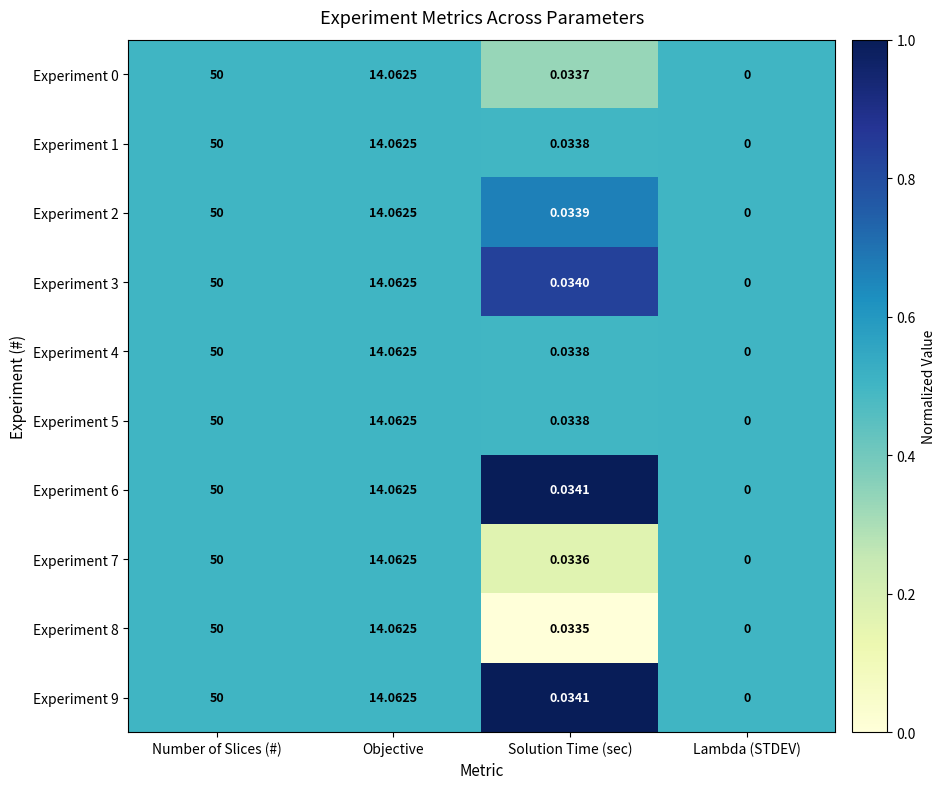

What is the total value across all series at Number of Slices (#)?

500.0